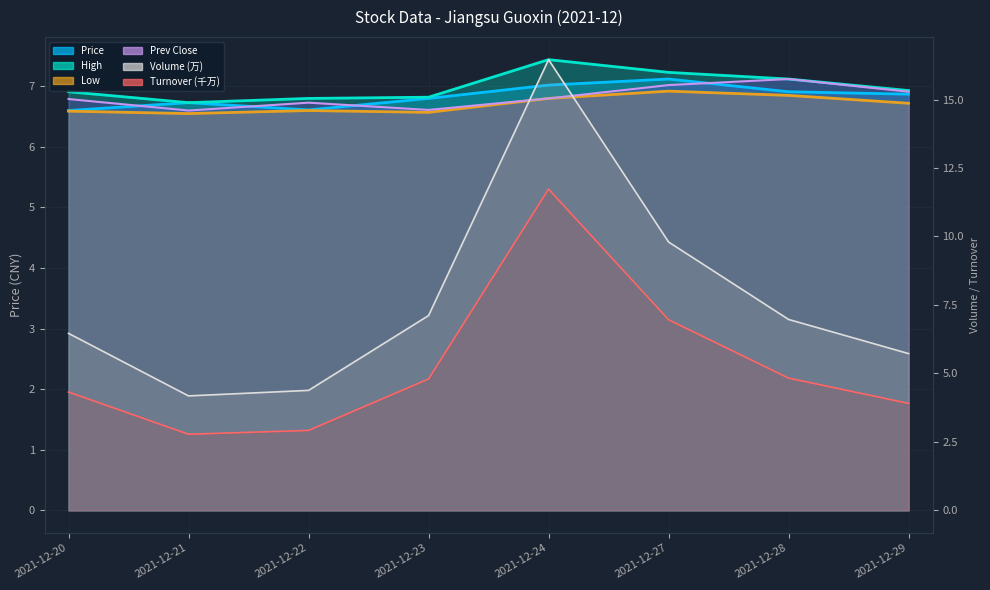

What is the lowest value of the Price series?

6.6